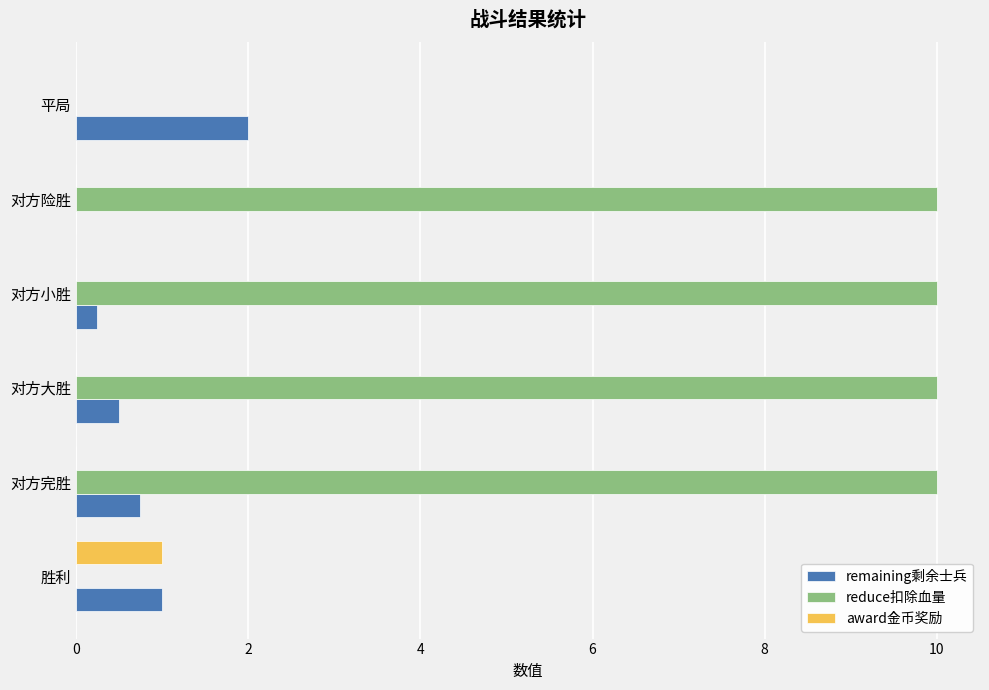

Between 对方完胜 and 平局, which series saw the biggest shift?

reduce扣除血量